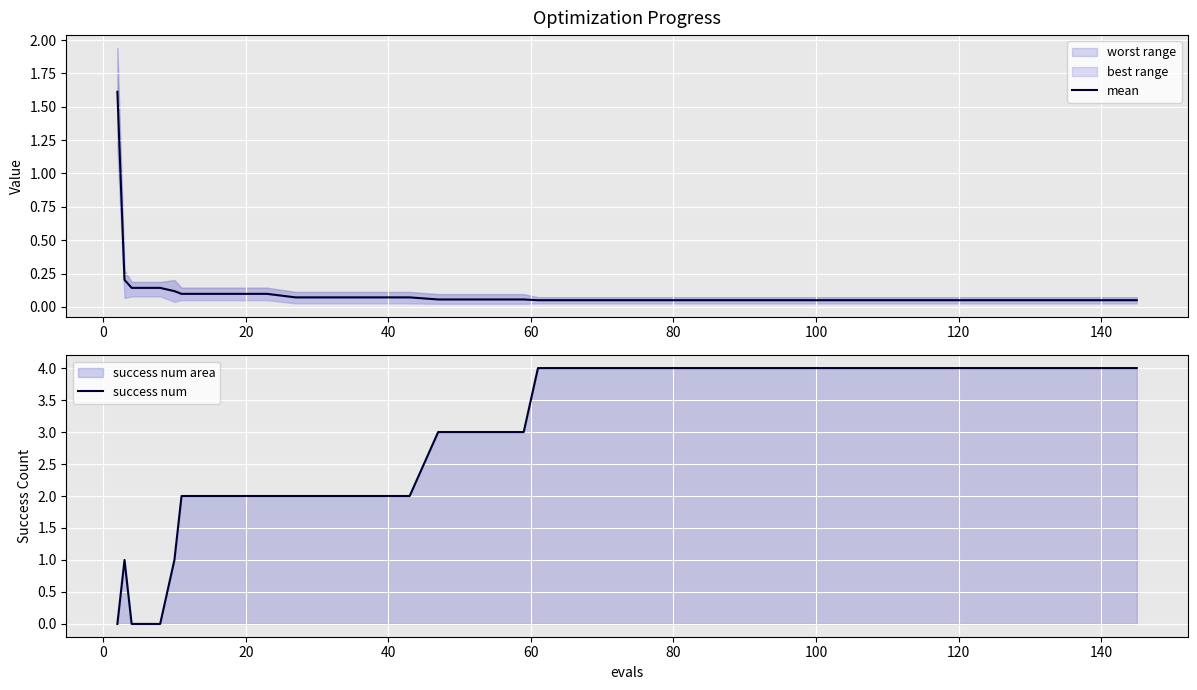

What is the average value of the success num series?

3.0